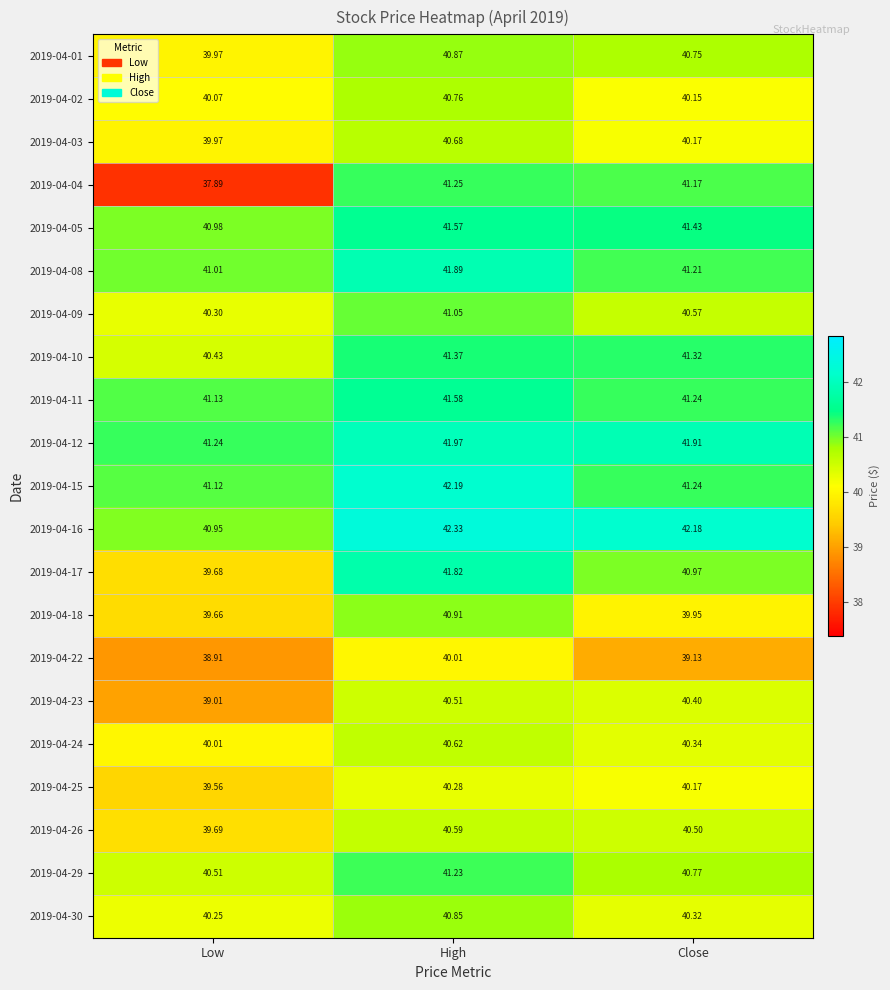

Is the value of 2019-04-15 at Close greater than the value of 2019-04-04 at Low?

Yes